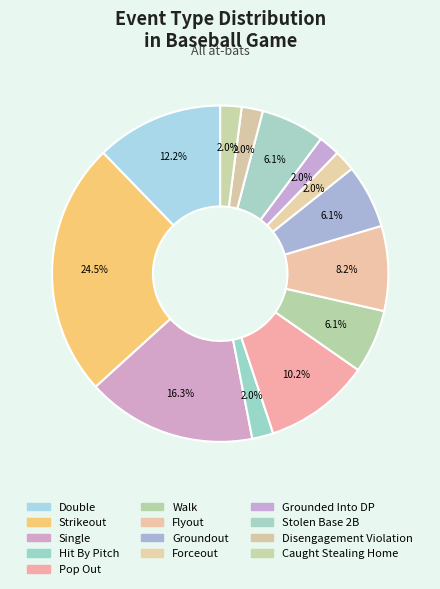

How many segments does this pie chart have?

13